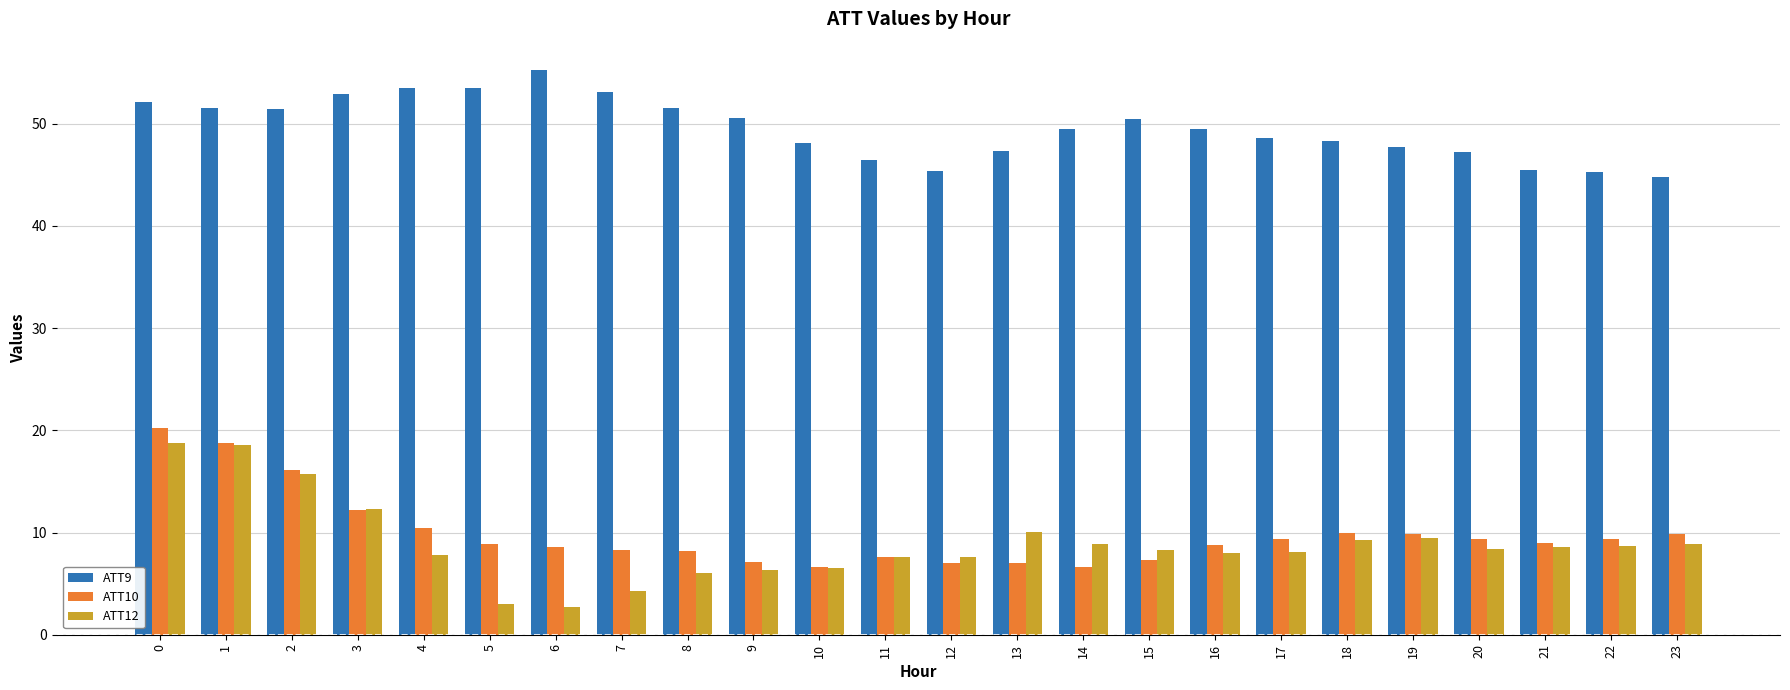

What is the difference between the ATT9 values at 11 and 3?

6.4